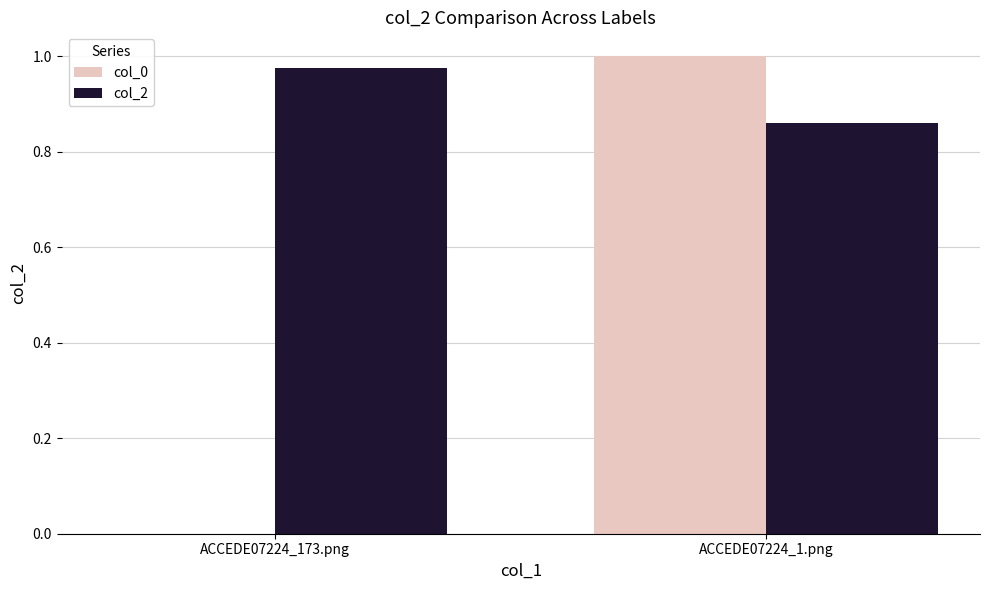

Is the value of col_0 at ACCEDE07224_1.png greater than the value of col_2 at ACCEDE07224_173.png?

Yes